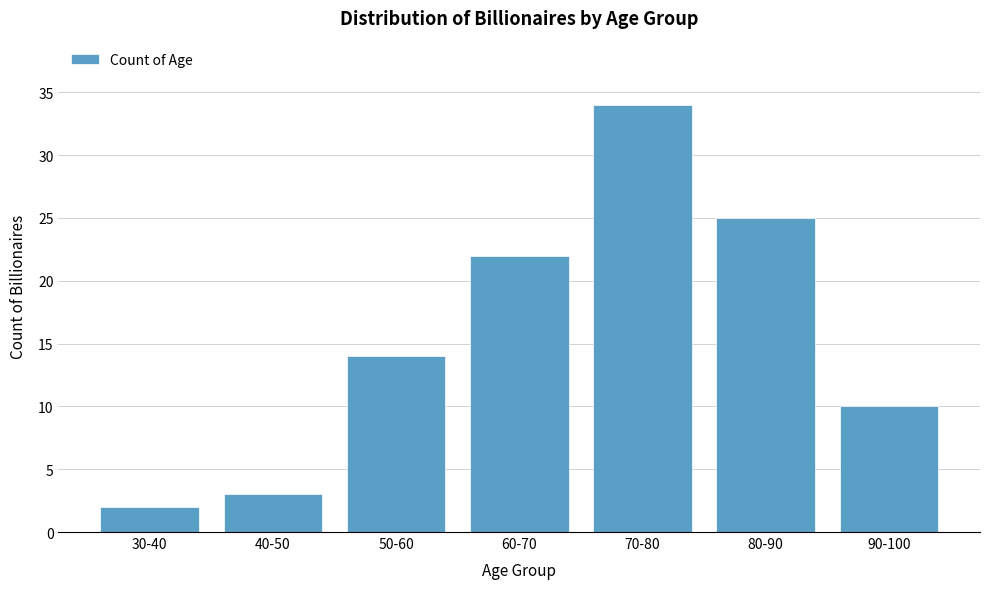

Reading right to left, extract all data points from this chart.

10	25	34	22	14	3	2